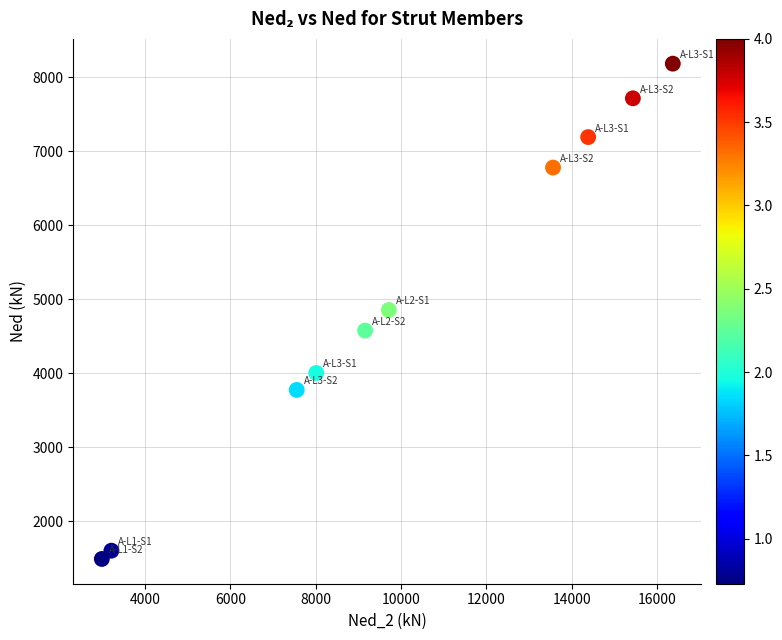

What is the range of X values (max minus min)?

13384